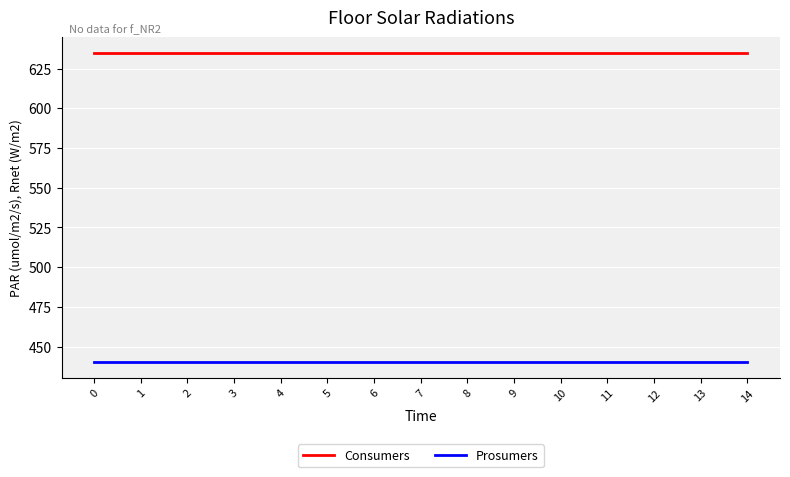

Is it true that Prosumers equals 177 at 7?

False